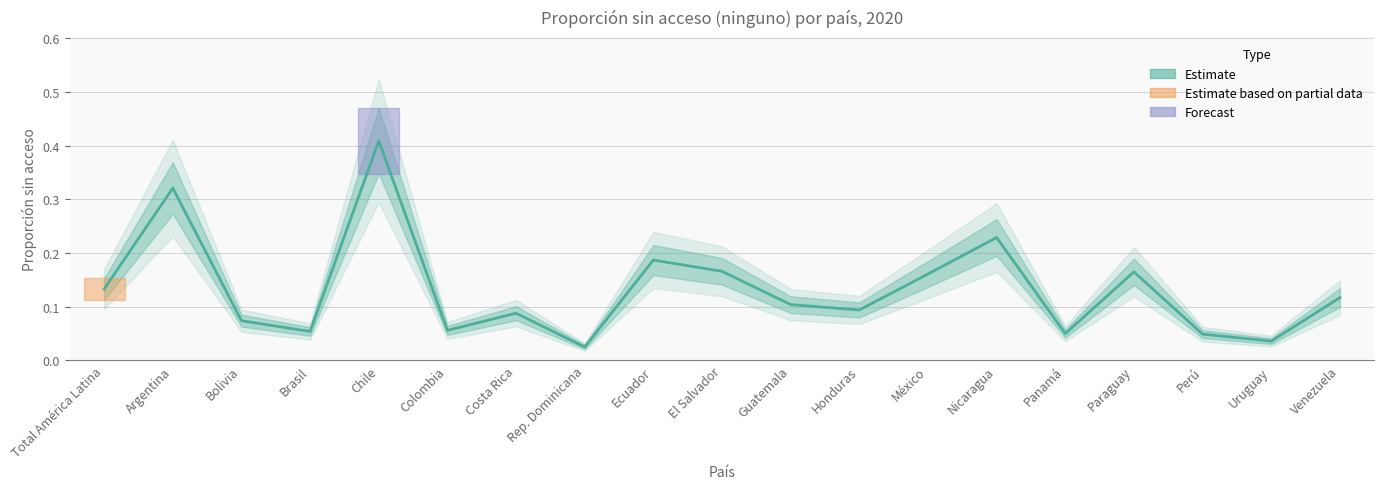

Which category has the highest value across all series?

Chile